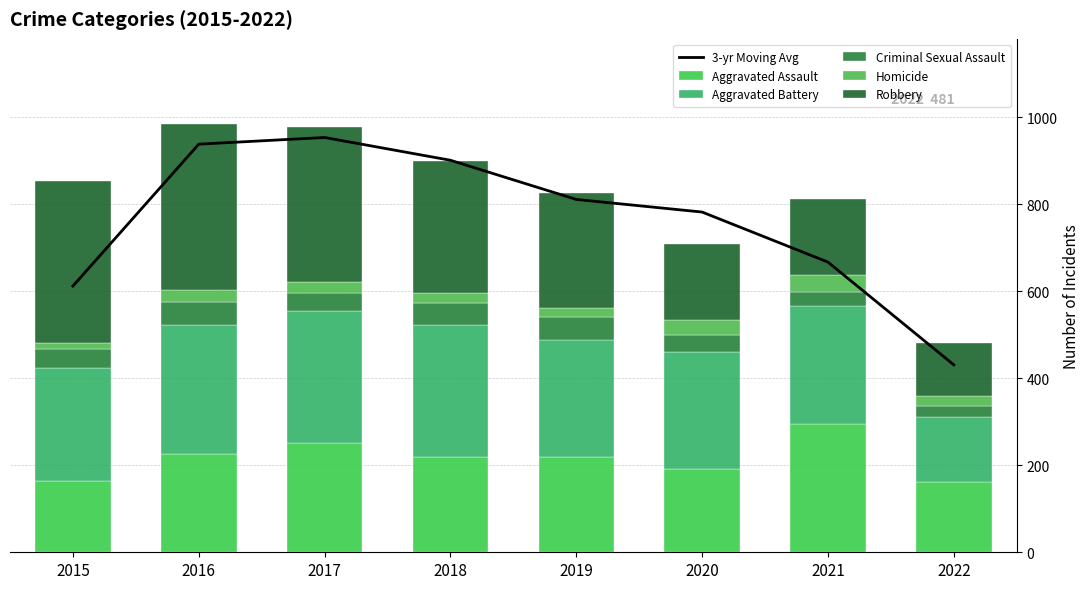

List the labels in order of 3-yr Moving Avg value, smallest first.

2022, 2015, 2021, 2020, 2019, 2018, 2016, 2017